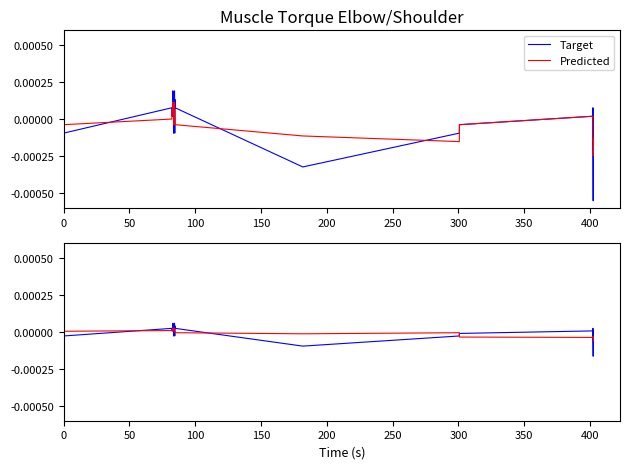

How many times do Target and Predicted cross each other?

18